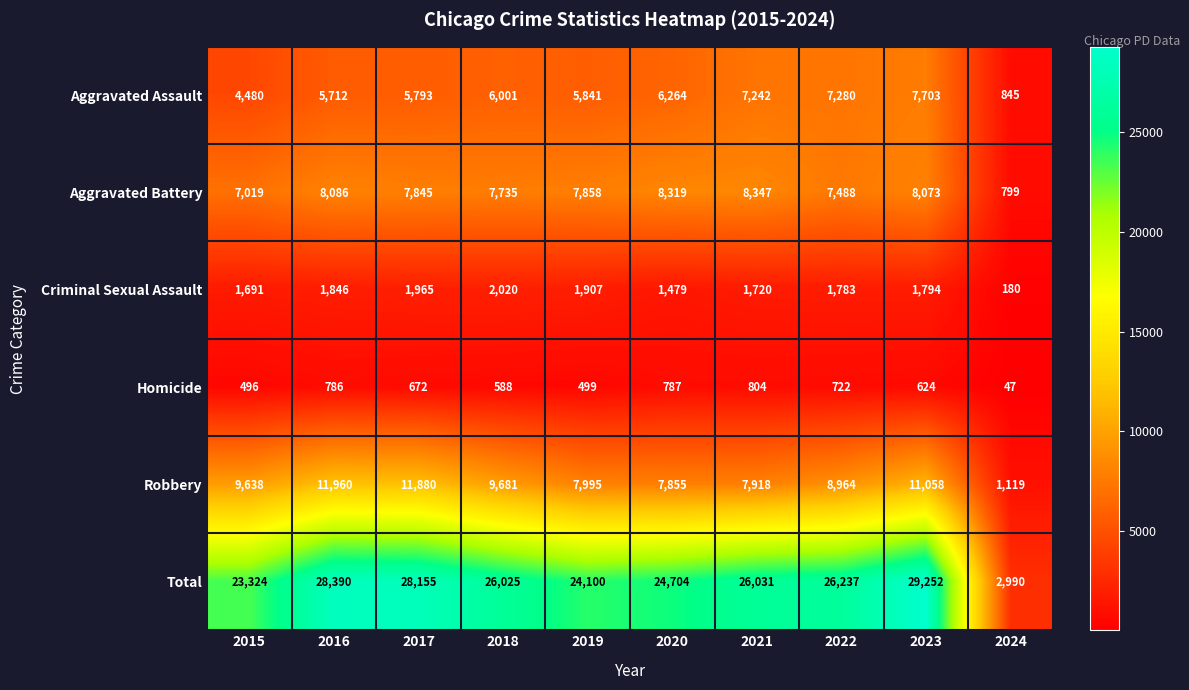

The Total series shows 26031 at 2021. True or false?

True